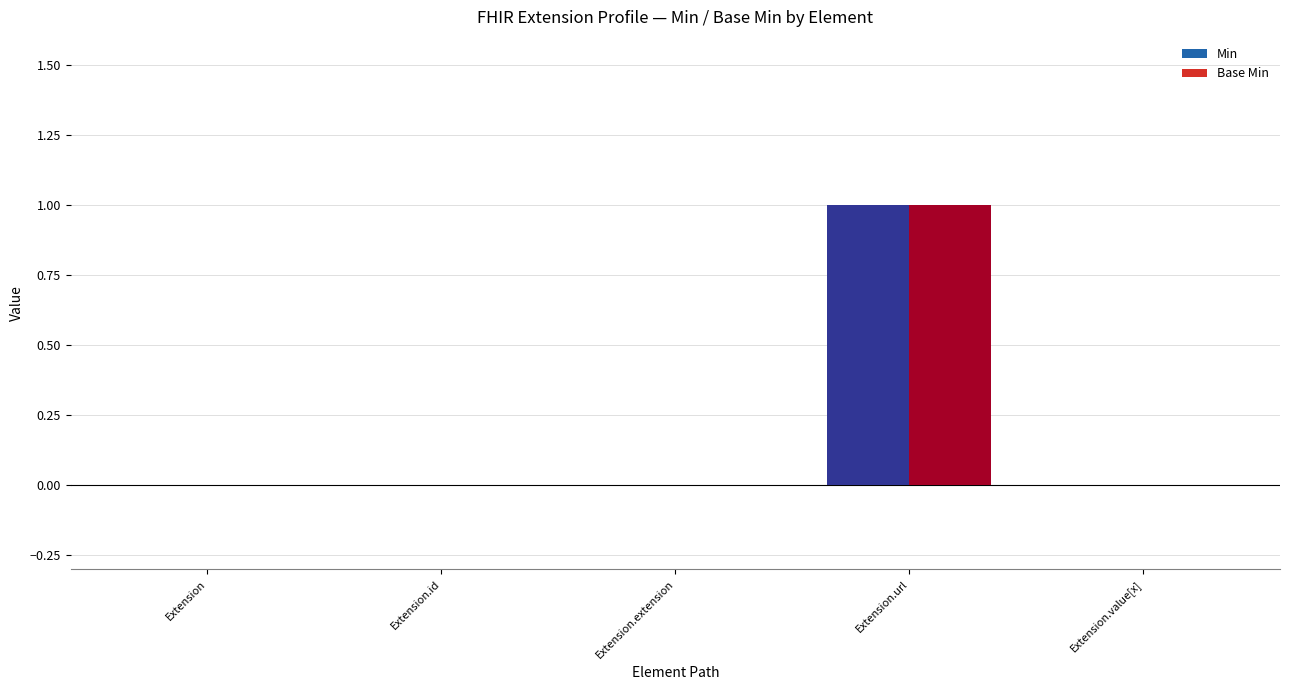

At which category is the sum across all series the highest?

Extension.url